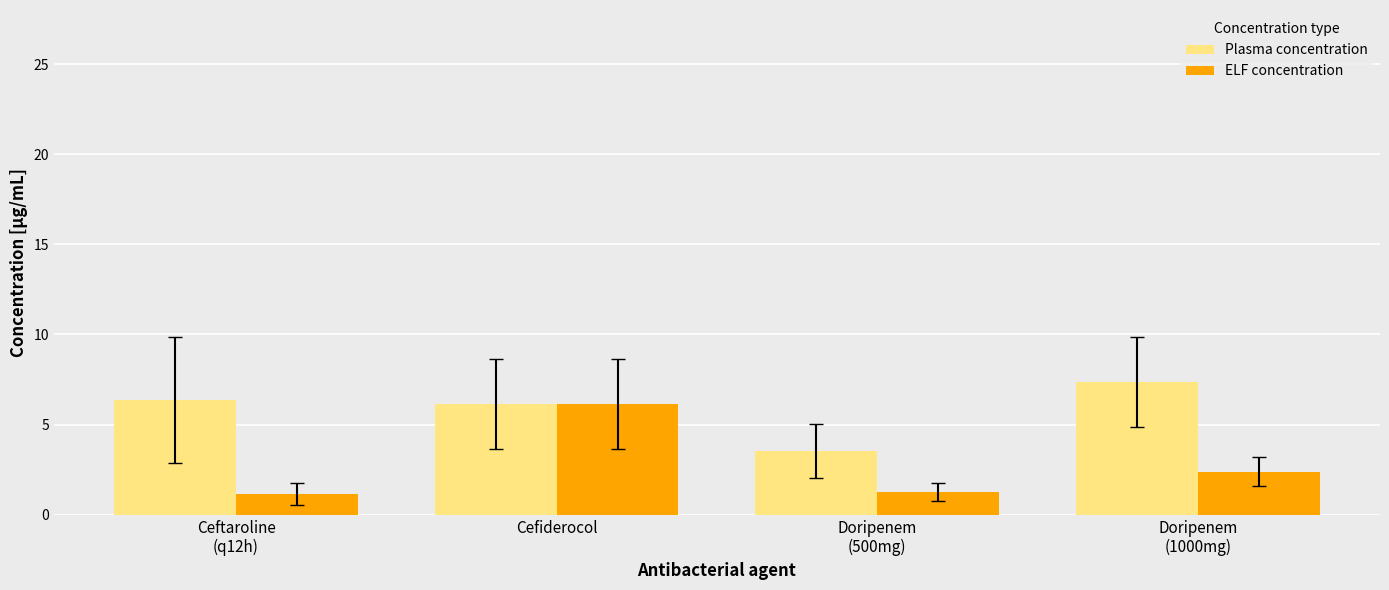

Are the bars grouped side by side (vs. stacked)?

Yes